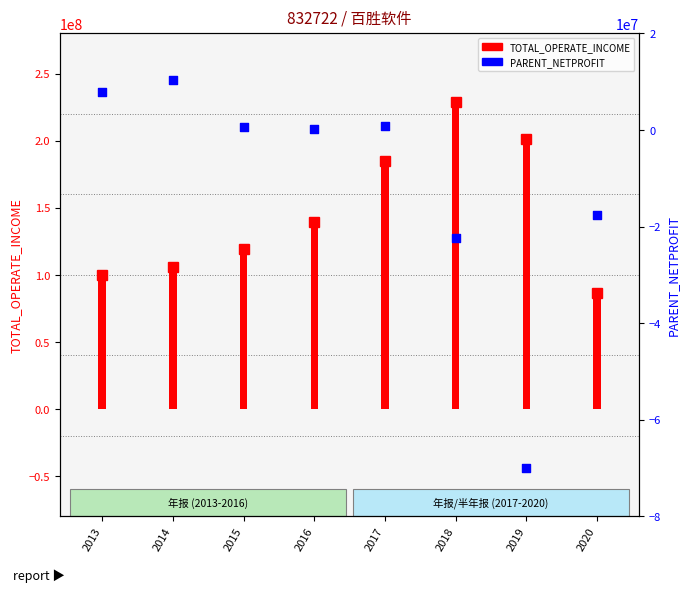

Which series has the largest total across all categories?

TOTAL_OPERATE_INCOME